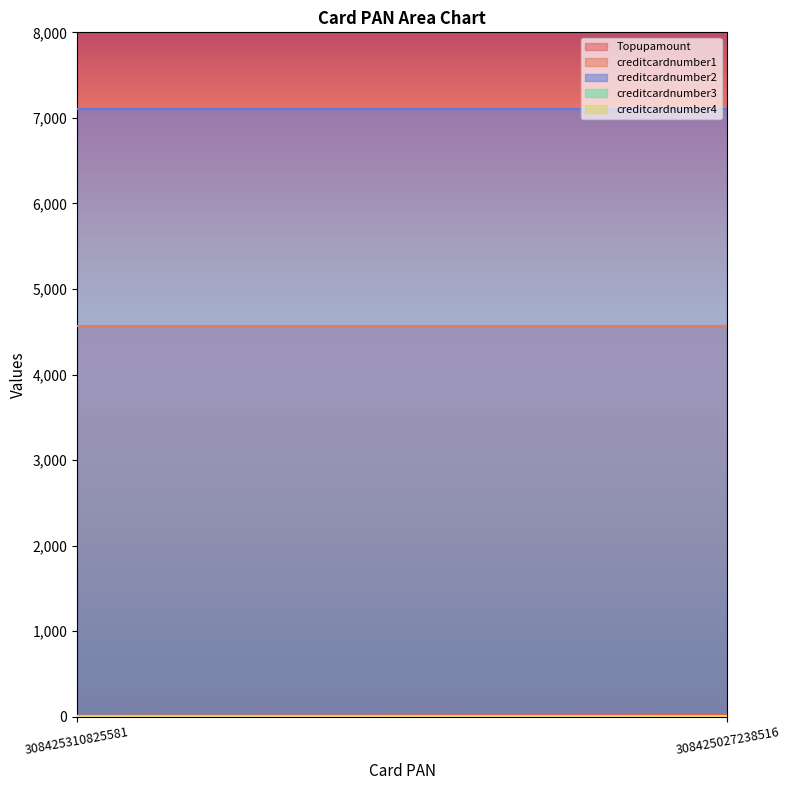

Rank the categories by creditcardnumber3 value from lowest to highest.

308425310825581, 308425027238516